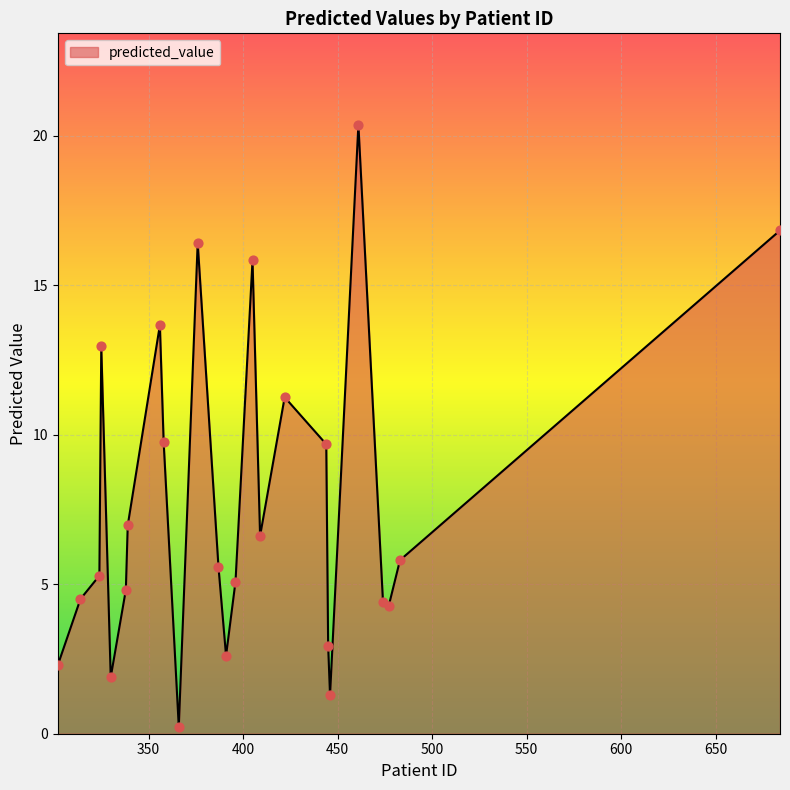

How many lines are shown in the chart?

1